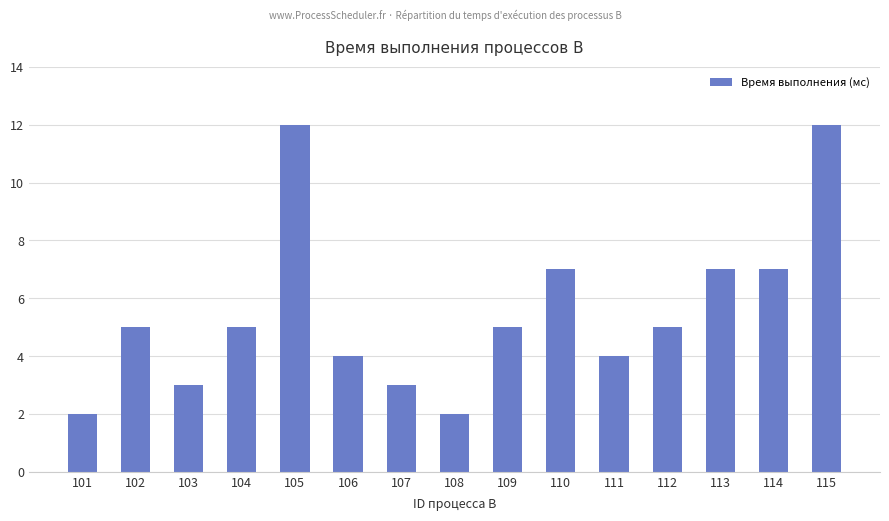

What is the maximum value shown in the chart?

12